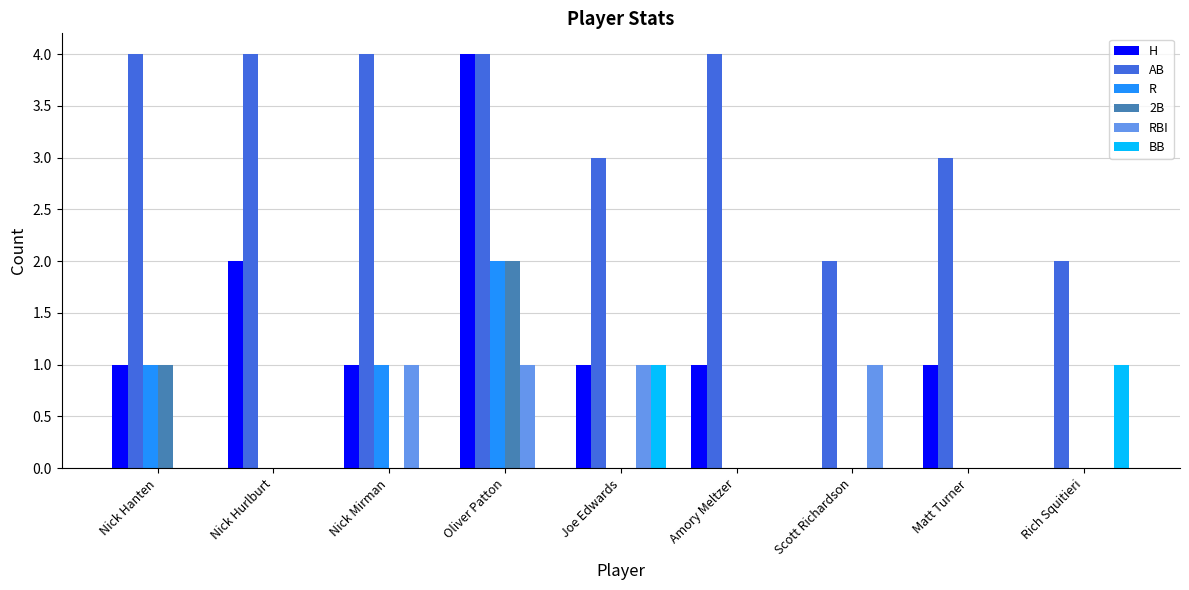

What is the total value across all series at Nick Mirman?

7